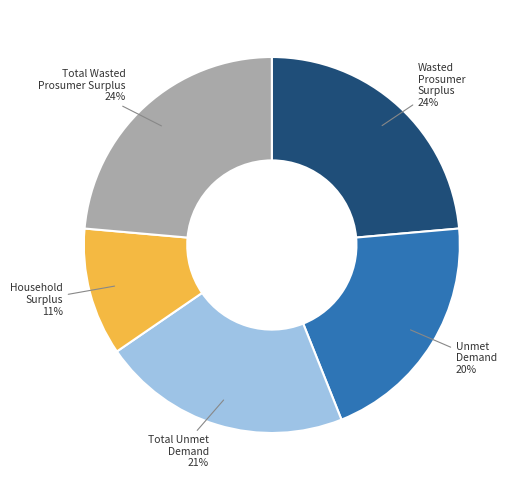

Does any single category account for the majority?

No